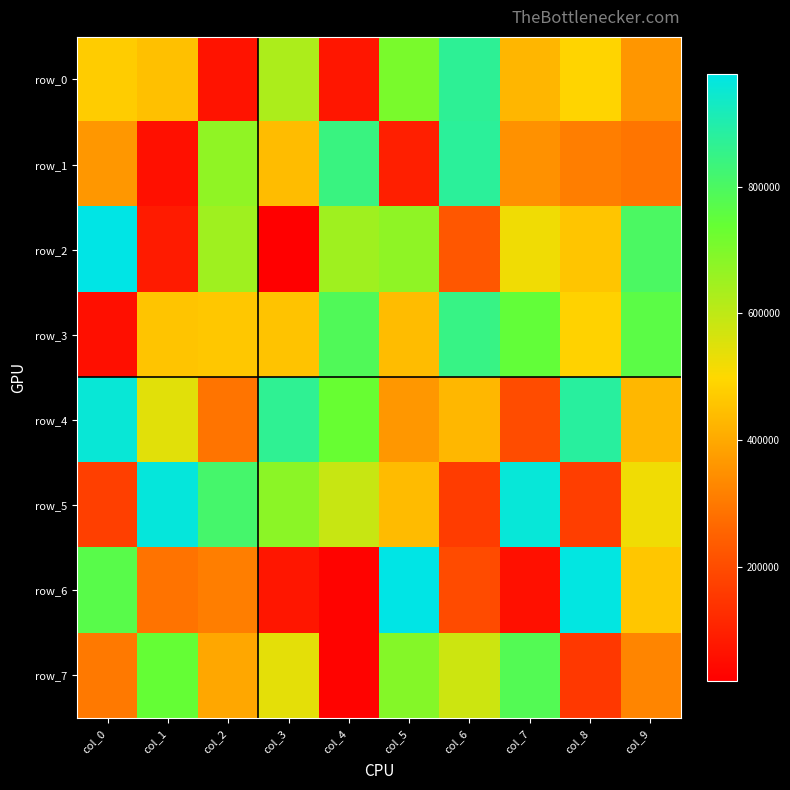

The value of row_4 at col_1 is 781119. True or false?

False